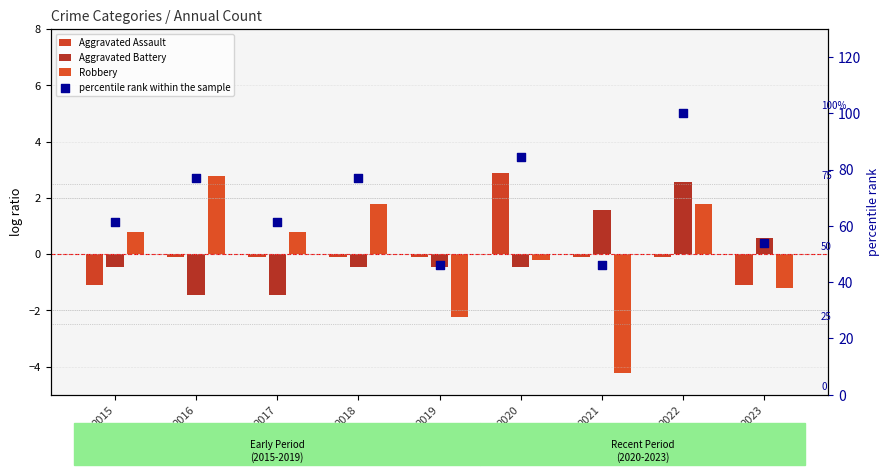

What are all the series names shown in the legend?

Aggravated Assault, Aggravated Battery, Robbery, percentile rank within the sample